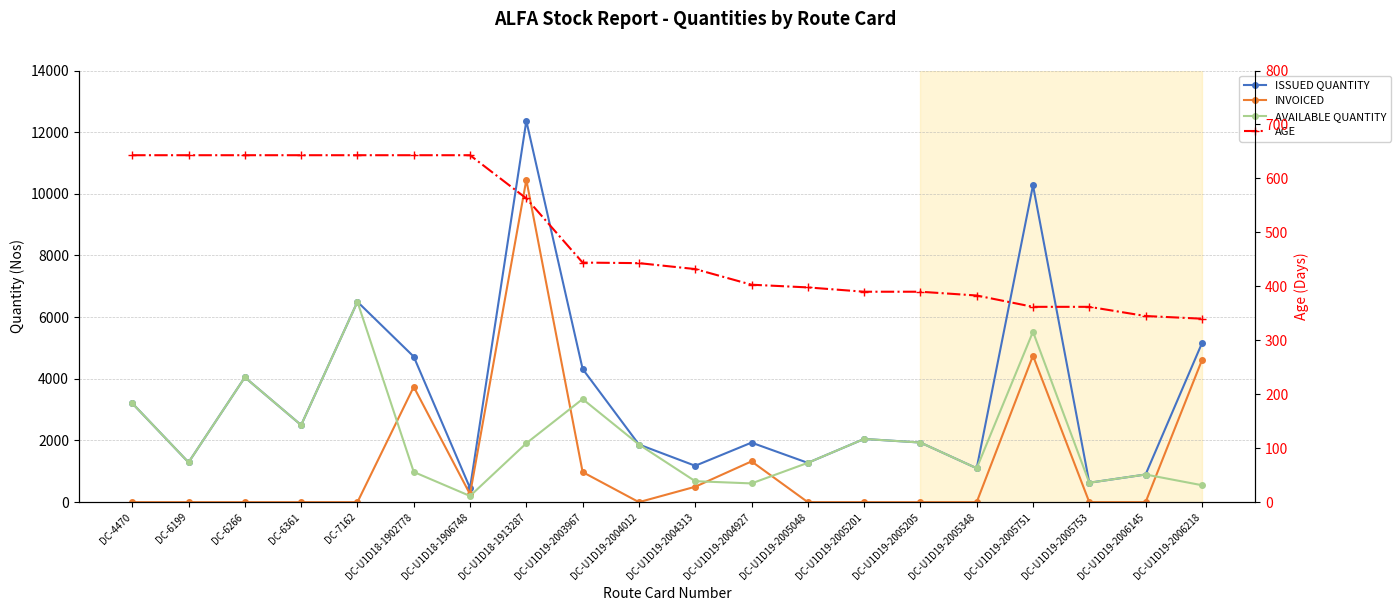

At which category is the sum across all series the highest?

DC-U1D18-1913287